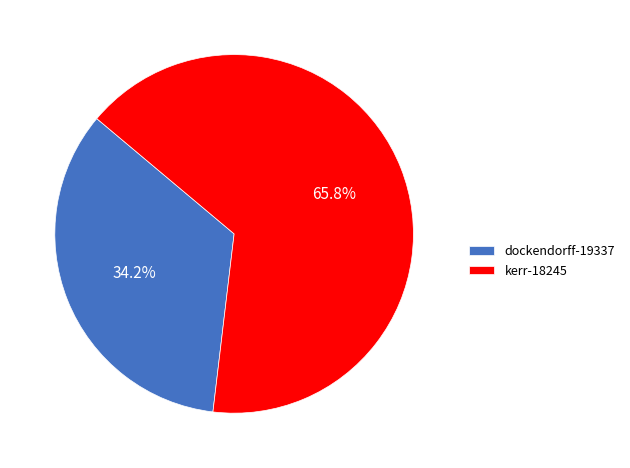

What is the total percentage of kerr-18245 and dockendorff-19337?

100.0%